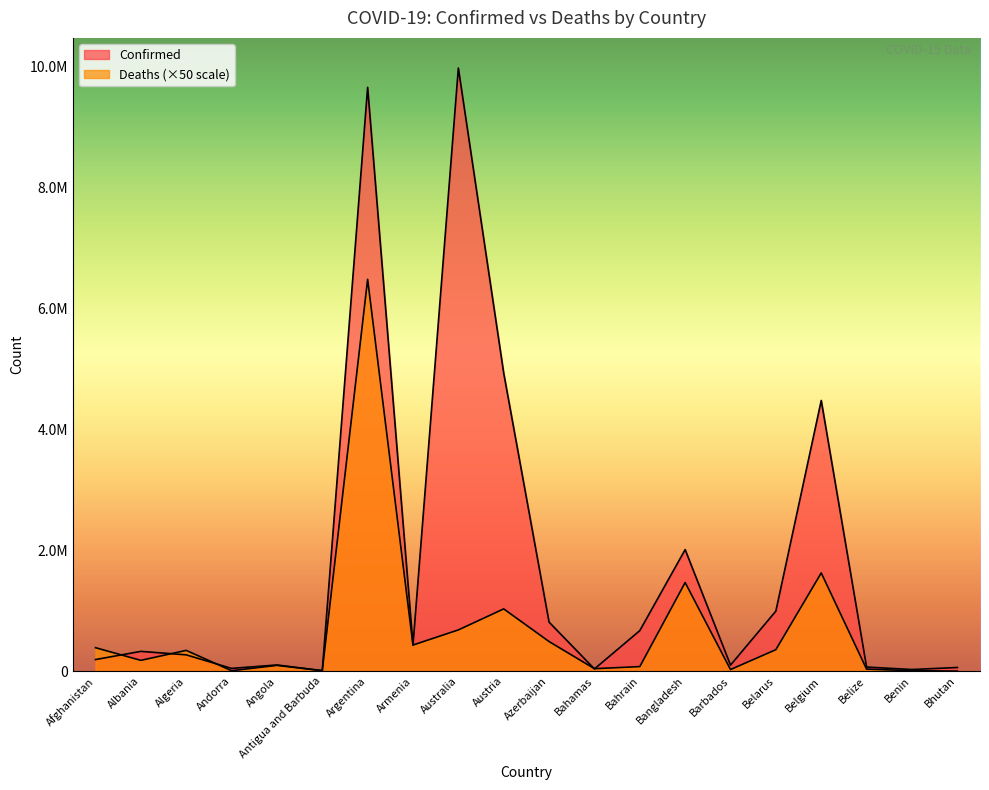

What are all the series names shown in the legend?

Confirmed, Deaths